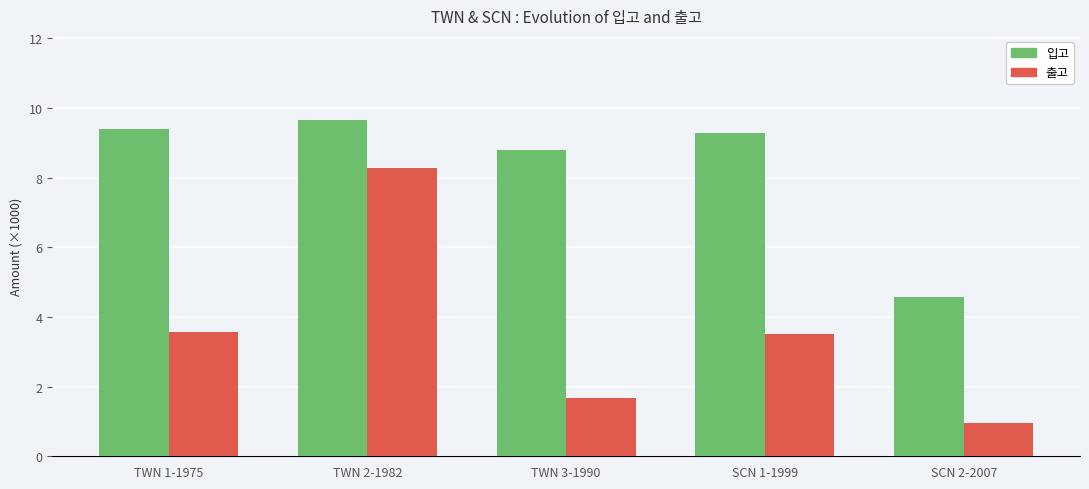

Reading right to left, list all the values displayed in this chart.

입고: 4.6	9.3	8.8	9.7	9.4
출고: 0.9	3.5	1.7	8.3	3.6